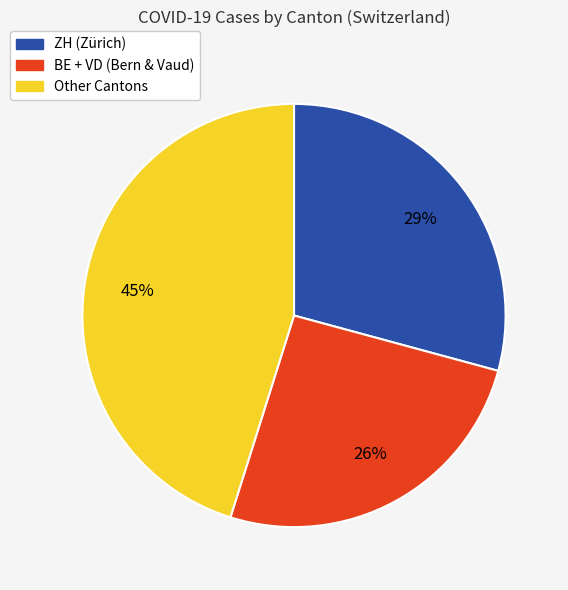

To the nearest percent, what is the average slice percentage?

33%